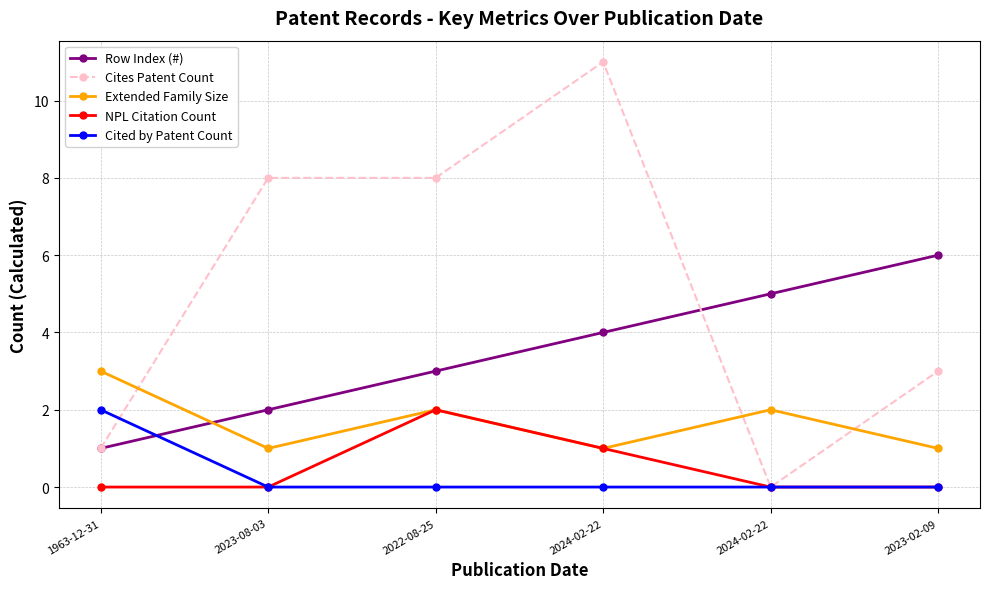

Does the chart have visible grid lines?

Yes